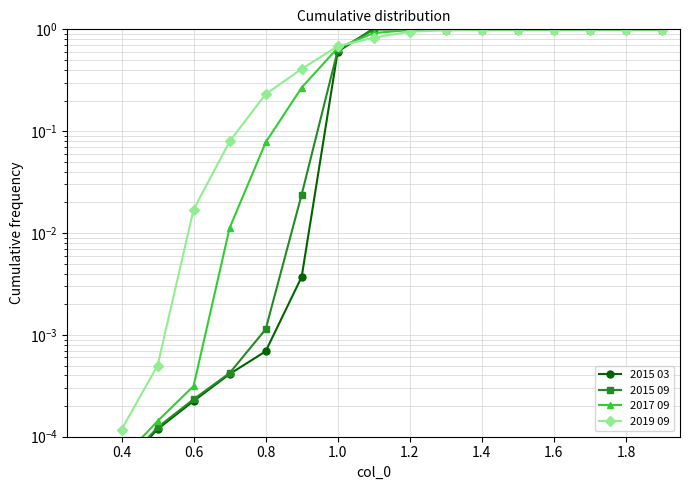

True or false: 2015 09 has more than 1 interior local peaks.

False